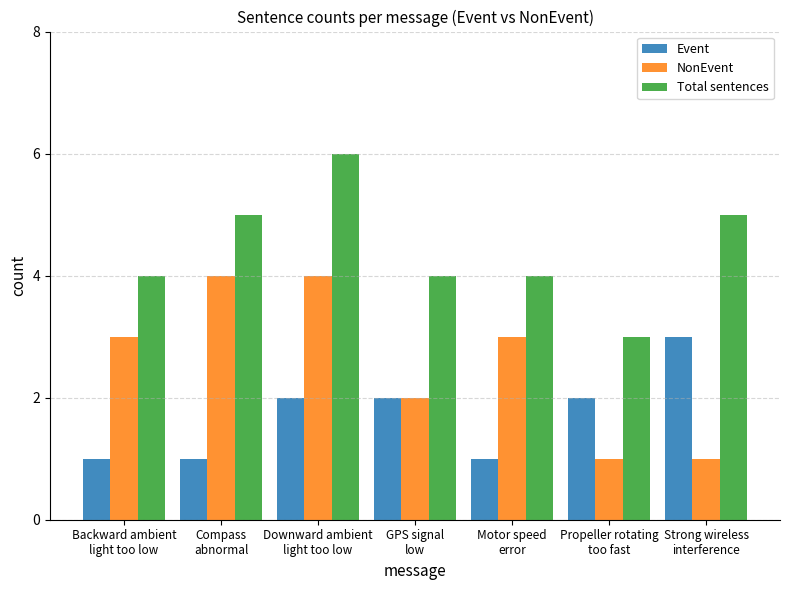

Between Propeller rotating
too fast and Strong wireless
interference, which series saw the biggest shift?

Total sentences